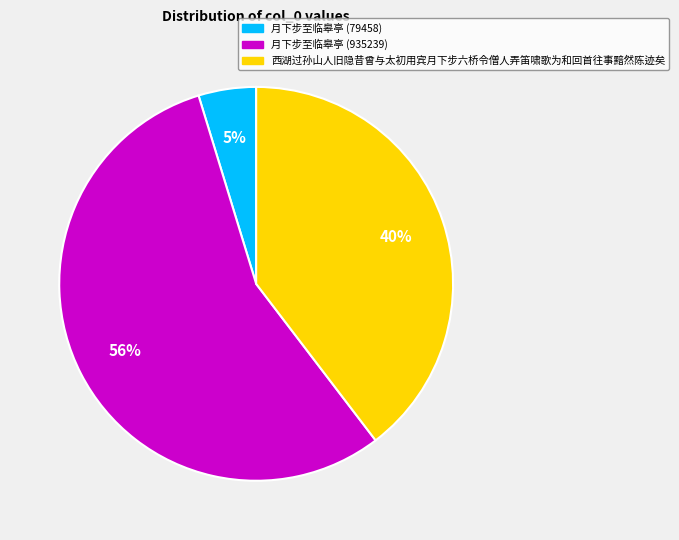

What percentage is the 西湖过孙山人旧隐昔曾与太初用宾月下步六桥令僧人弄笛啸歌为和回首往事黯然陈迹矣 slice, to the nearest percent?

40%